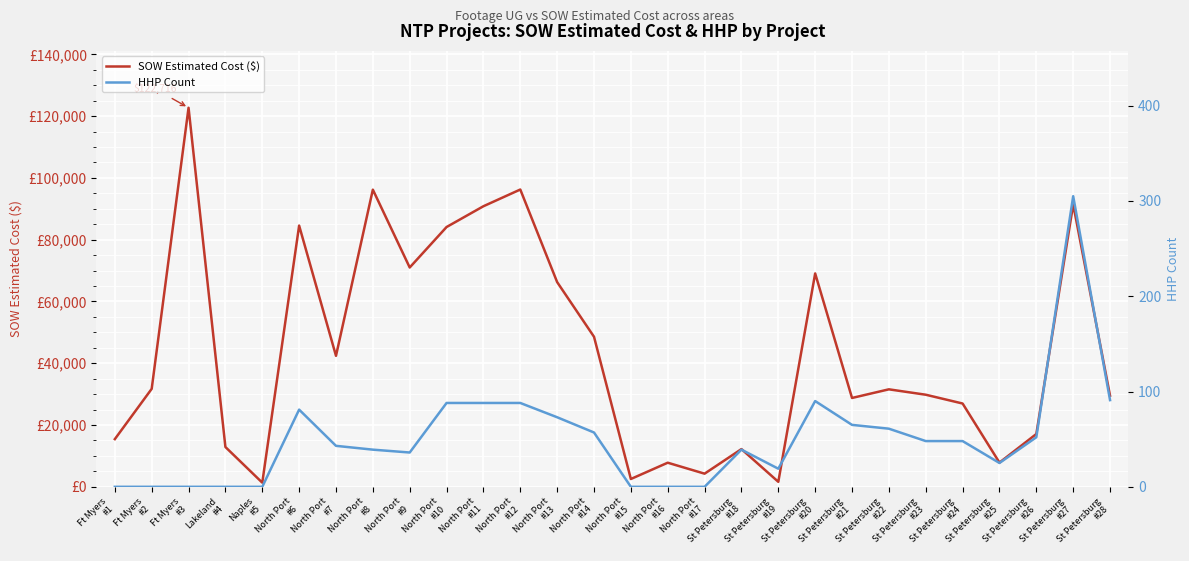

Where does the HHP Count series first go above 48?

North Port
#6